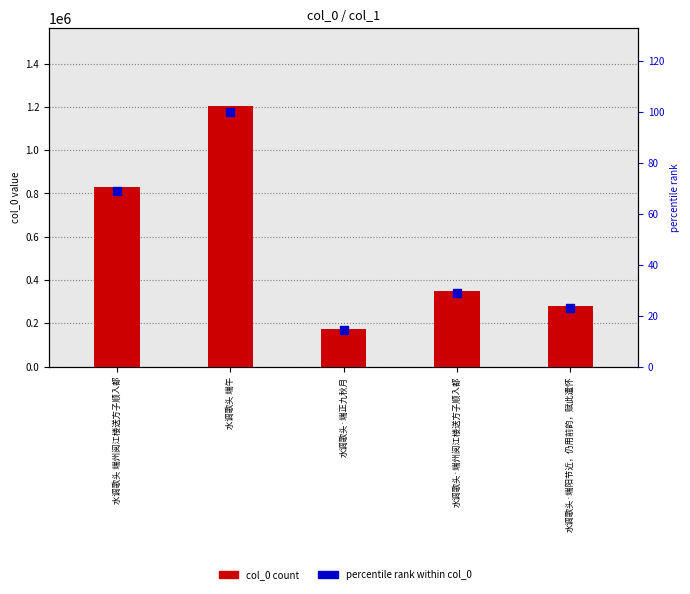

Which series has the largest Y range (max minus min)?

col_0 count